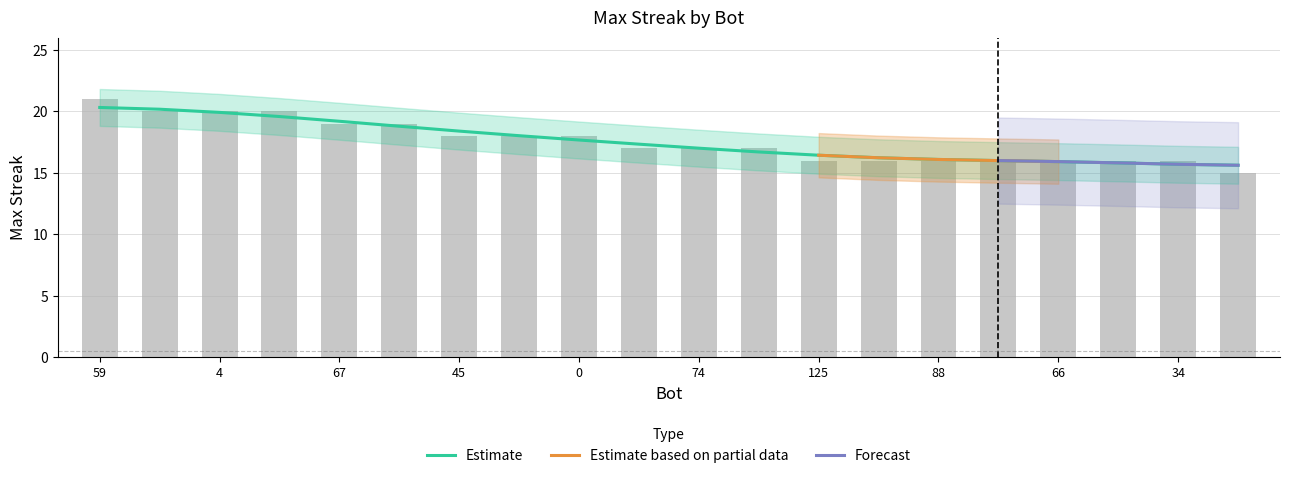

Between 23 and 80, which is larger?

23